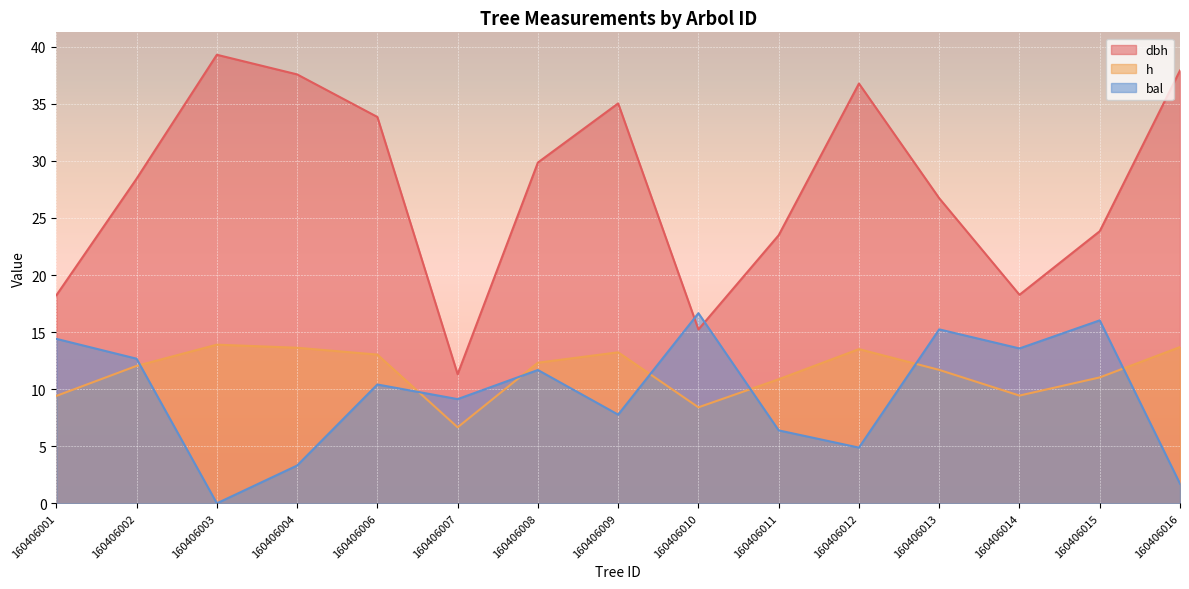

What is the average value of the h series?

11.5